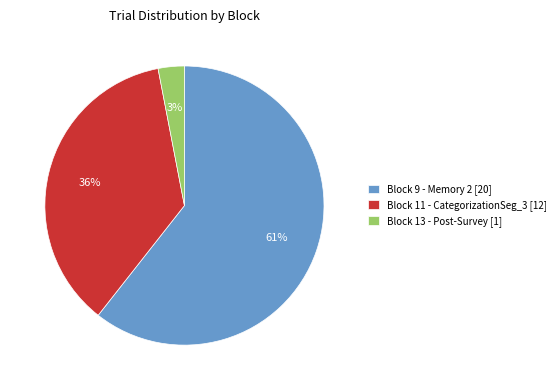

What is the majority slice?

Block 9 - Memory 2 [20]